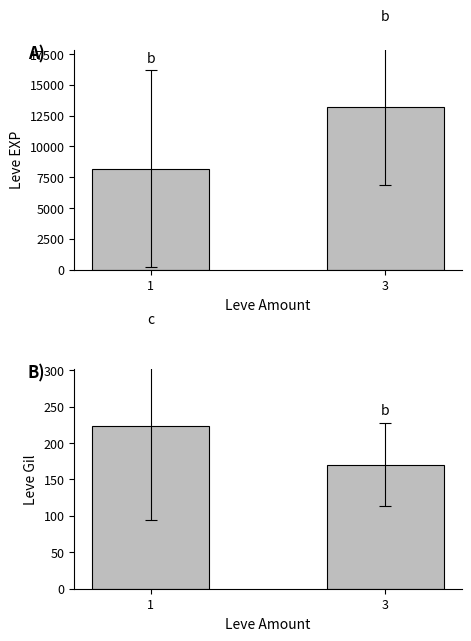

Which has a higher value, 3 or 1?

3